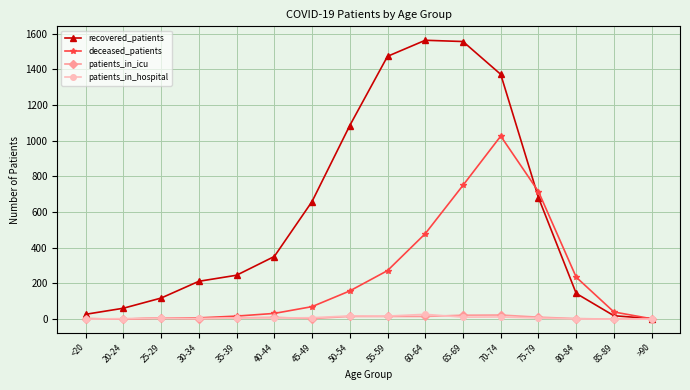

True or false: recovered_patients has a value of 1085 at 50-54.

True